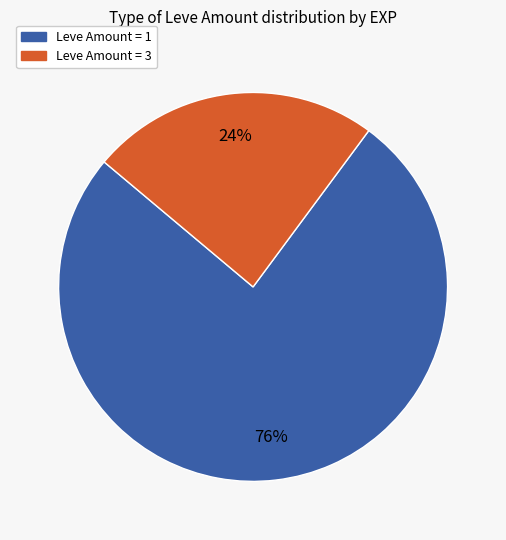

To the nearest percent, what is the difference between the largest and smallest slice percentages?

52%